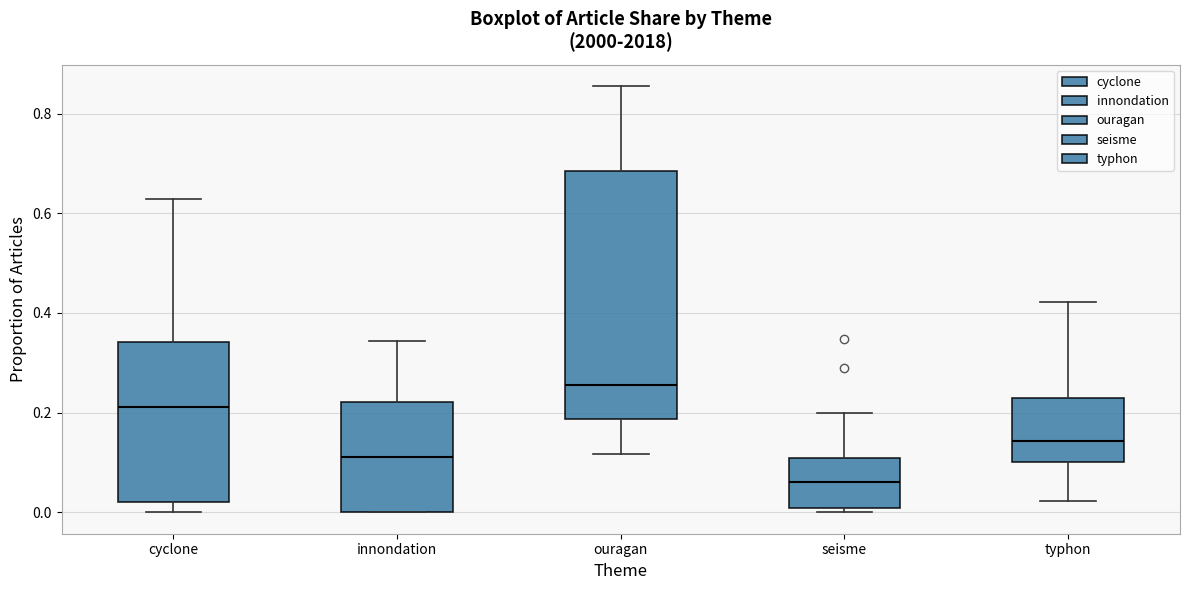

Comparing the boxes themselves (not the whiskers), which one is the tallest?

ouragan